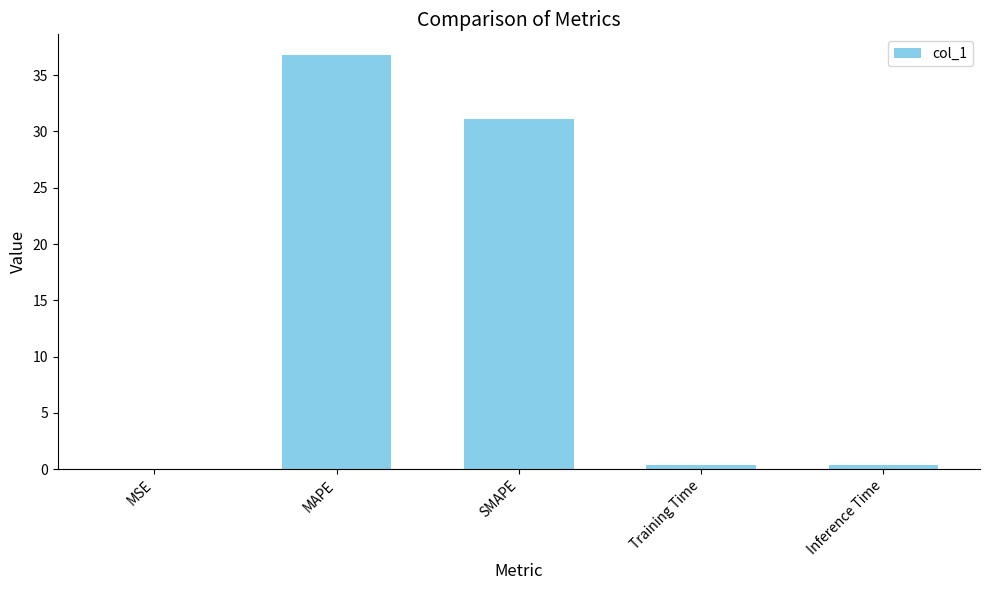

Which category has the highest value across all series?

MAPE